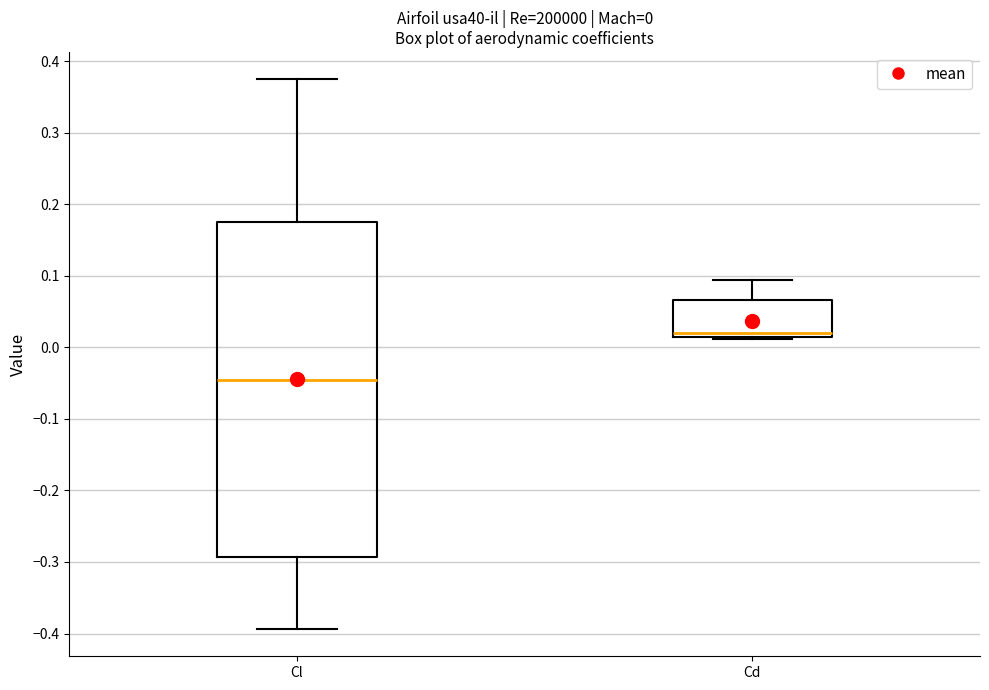

Which box's median line is the lowest?

Cl